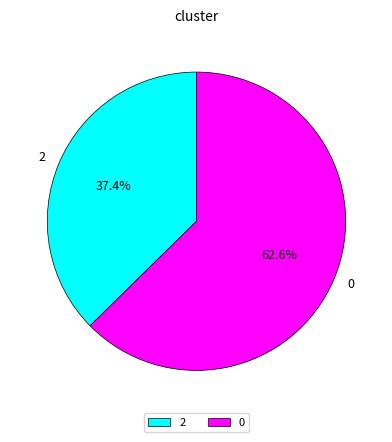

Count the number of slices in the pie.

2